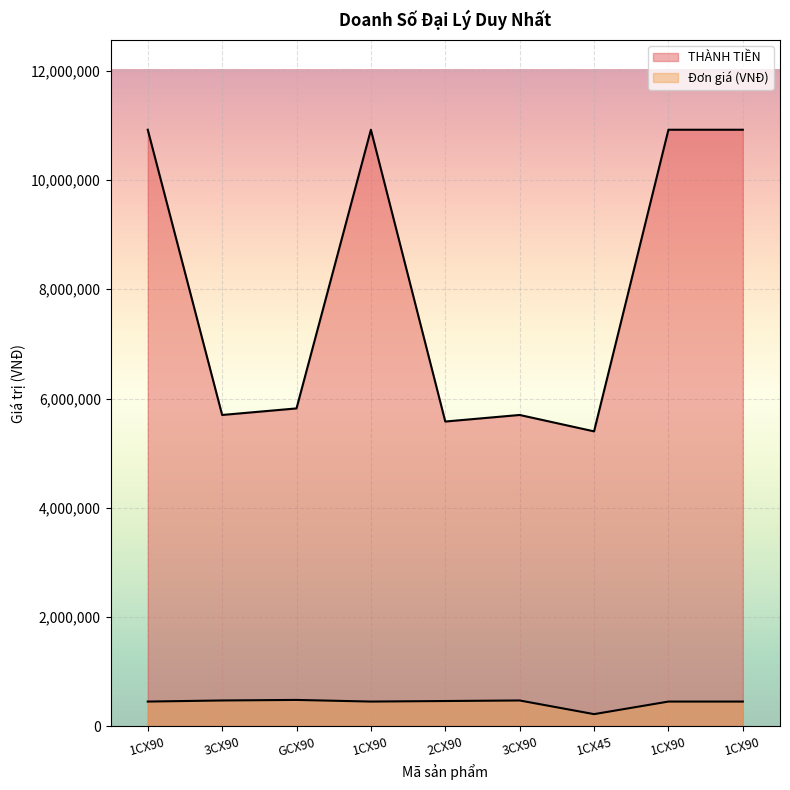

Between 1CX90 and 1CX90, which is larger?

1CX90